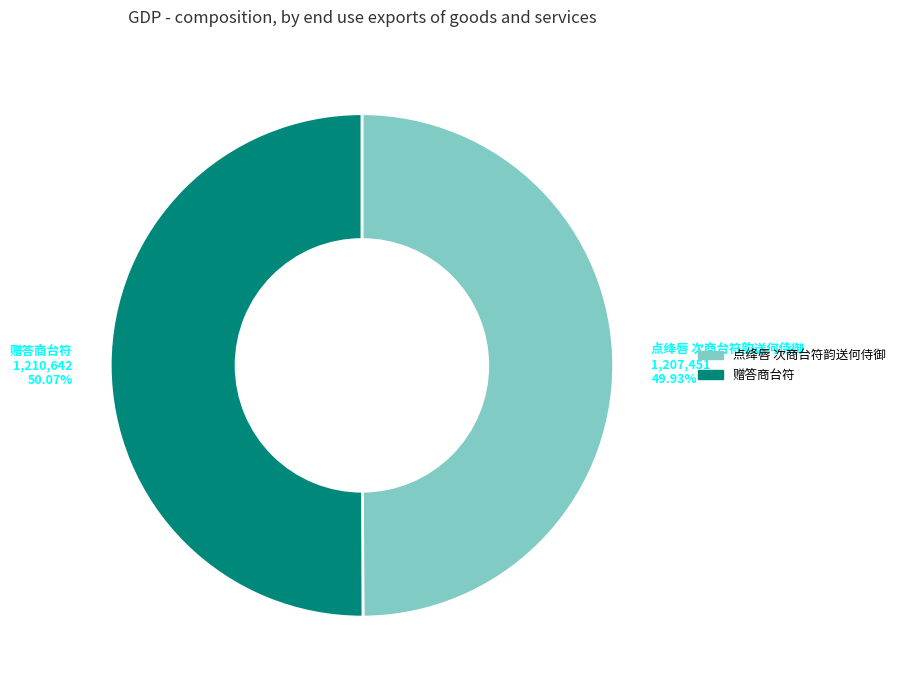

Is there a majority slice in this chart?

Yes